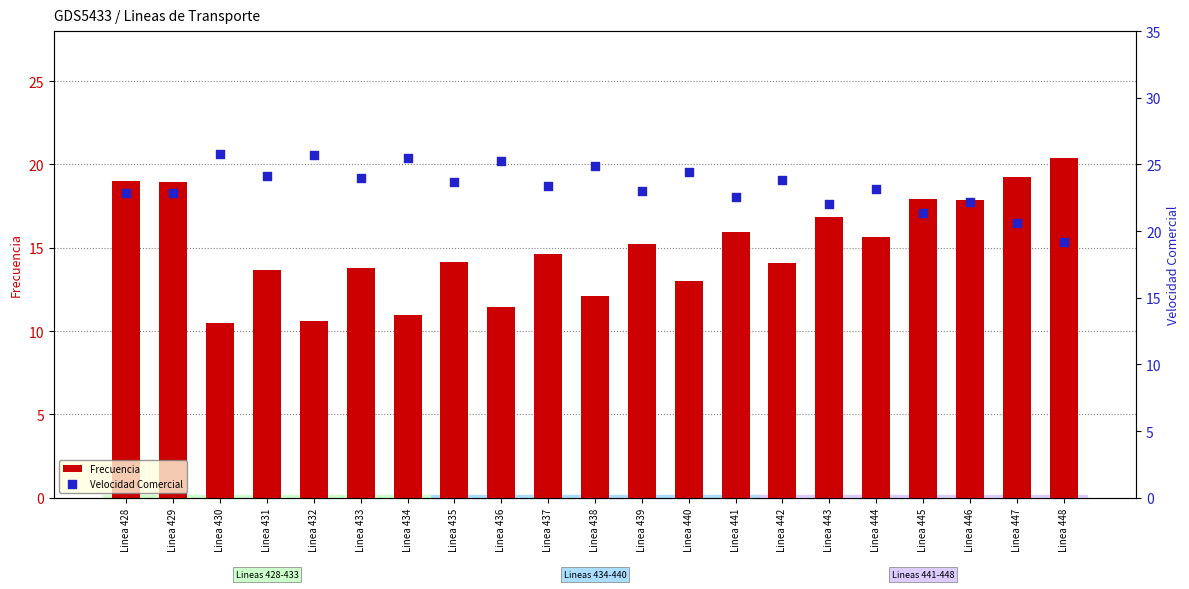

What are all the series names shown in the legend?

Frecuencia, Velocidad Comercial